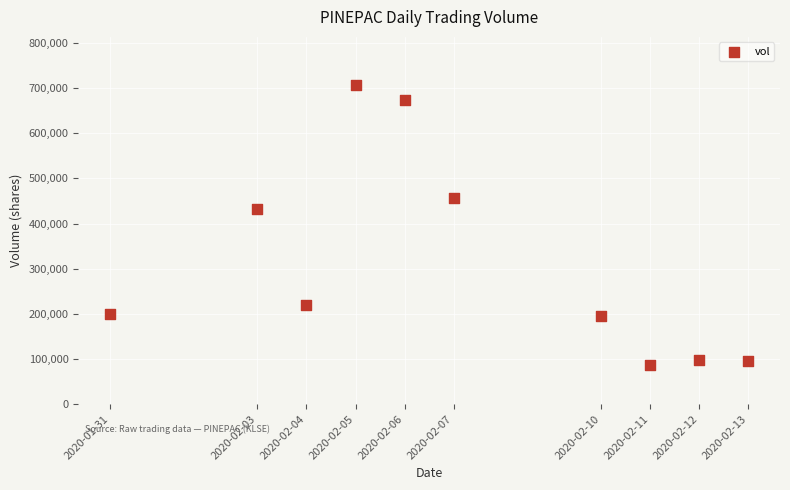

What is the range of Y values (max minus min)?

619700